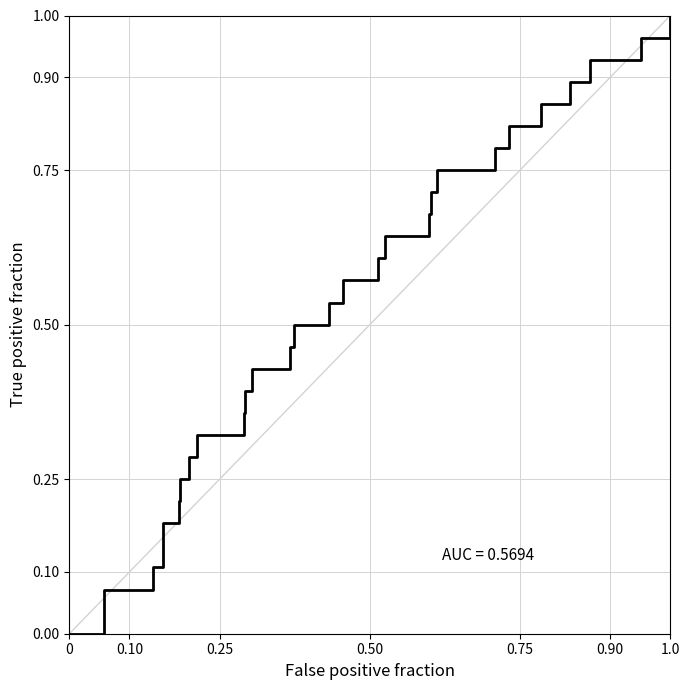

Does the chart have visible grid lines?

Yes